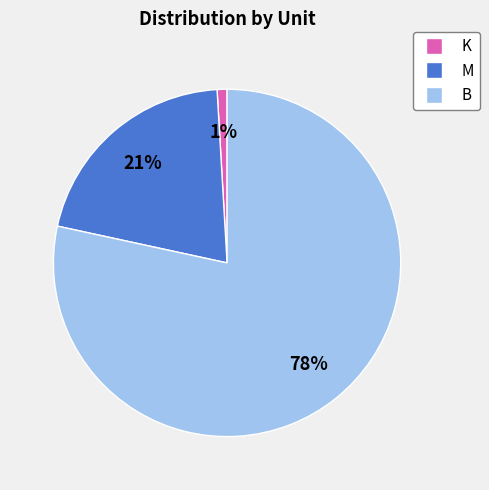

To the nearest percent, what is the difference between the largest and smallest slice percentages?

77%